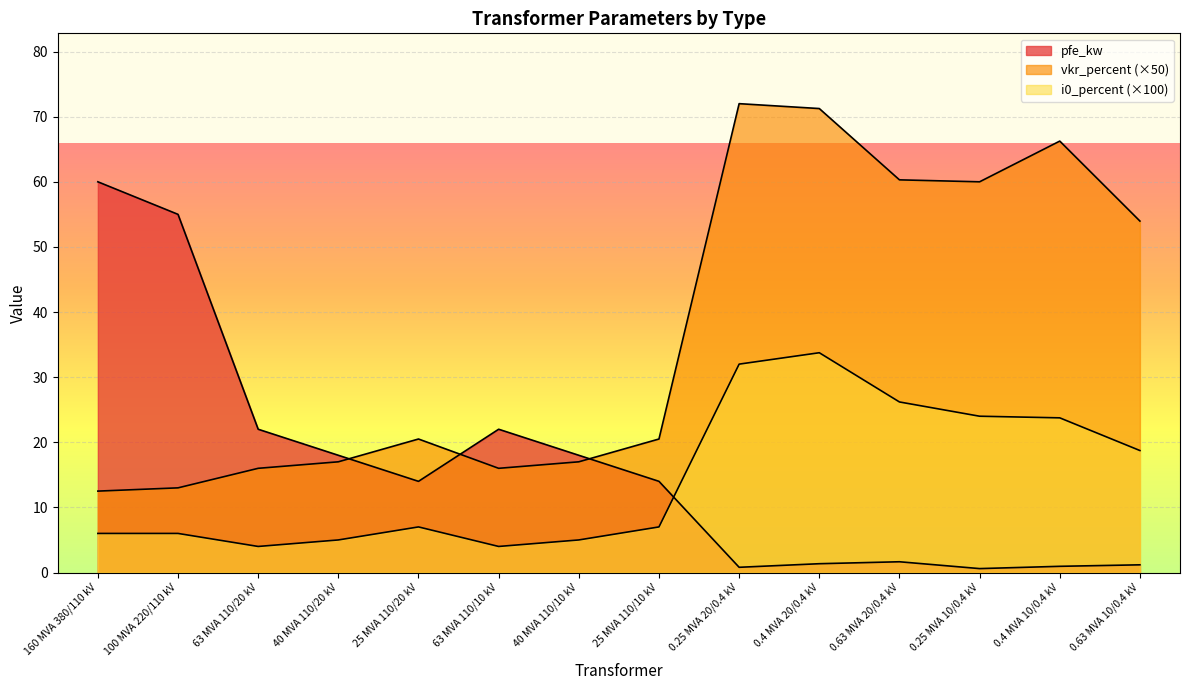

Where is the first local maximum for i0_percent?

25 MVA 110/20 kV